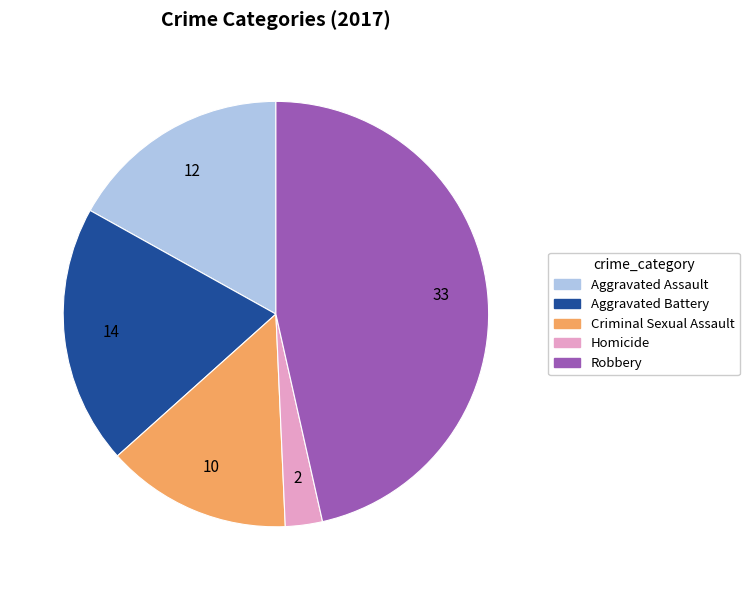

True or false: Homicide accounts for 14% of the total.

False